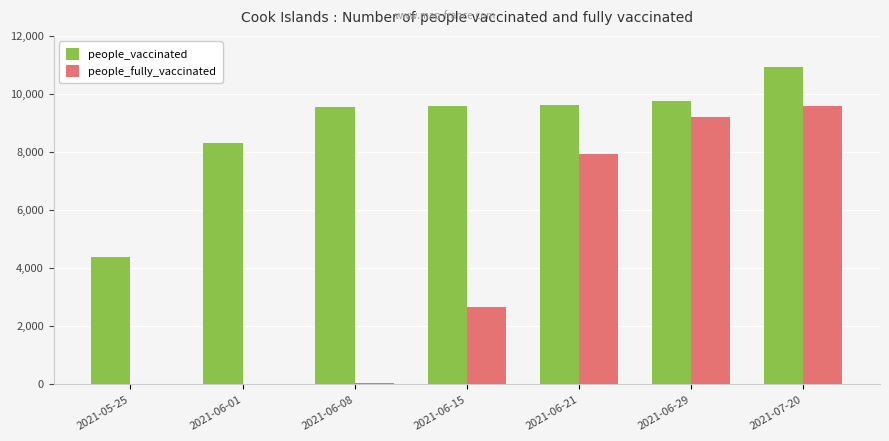

At which label is people_vaccinated closest to 7647?

2021-06-01